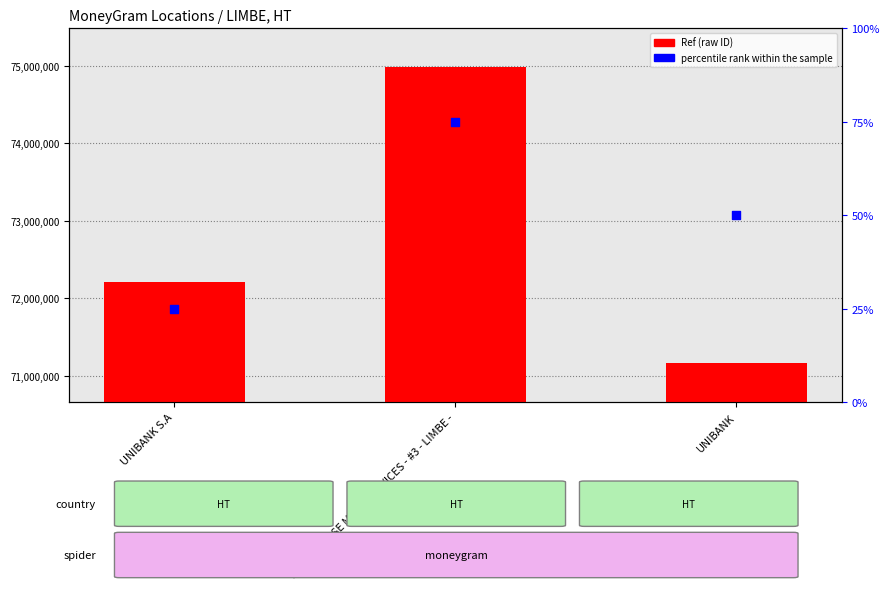

At how many categories does at least one series exceed 59063?

3